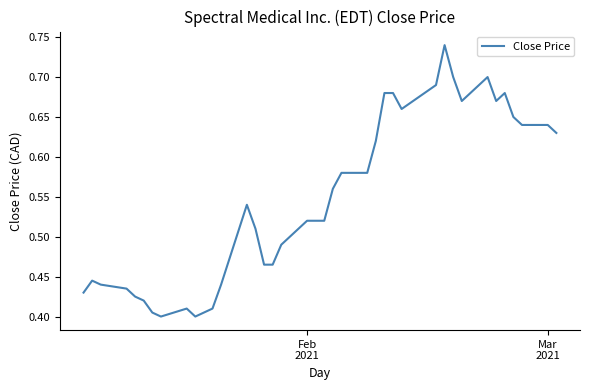

What is the value of the 5th point from the left?

0.4